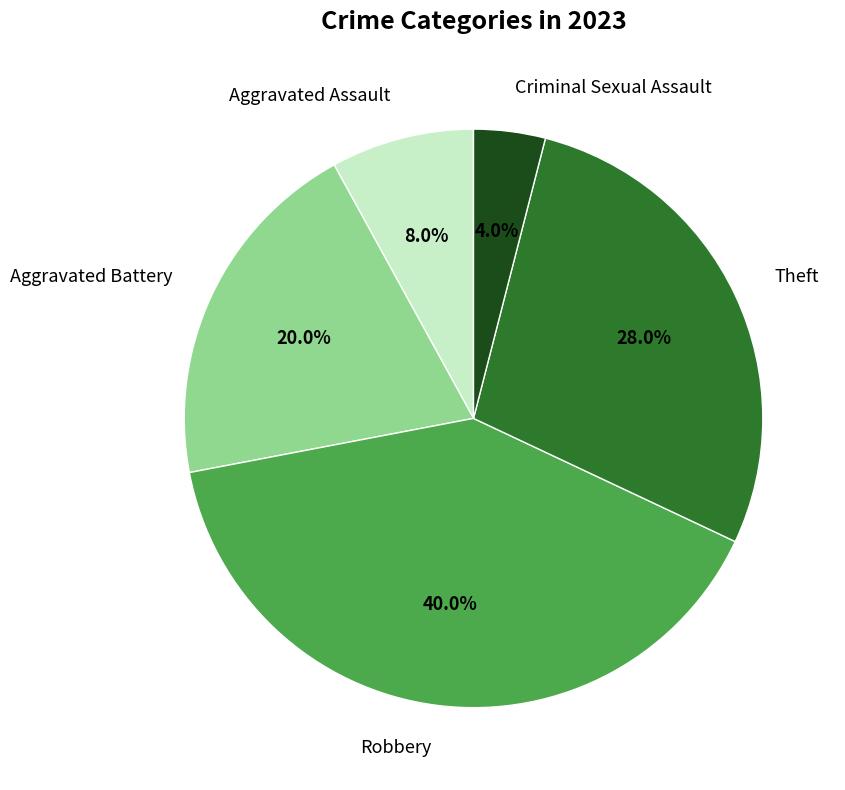

To the nearest percent, what is the difference between the largest and smallest slice percentages?

36%